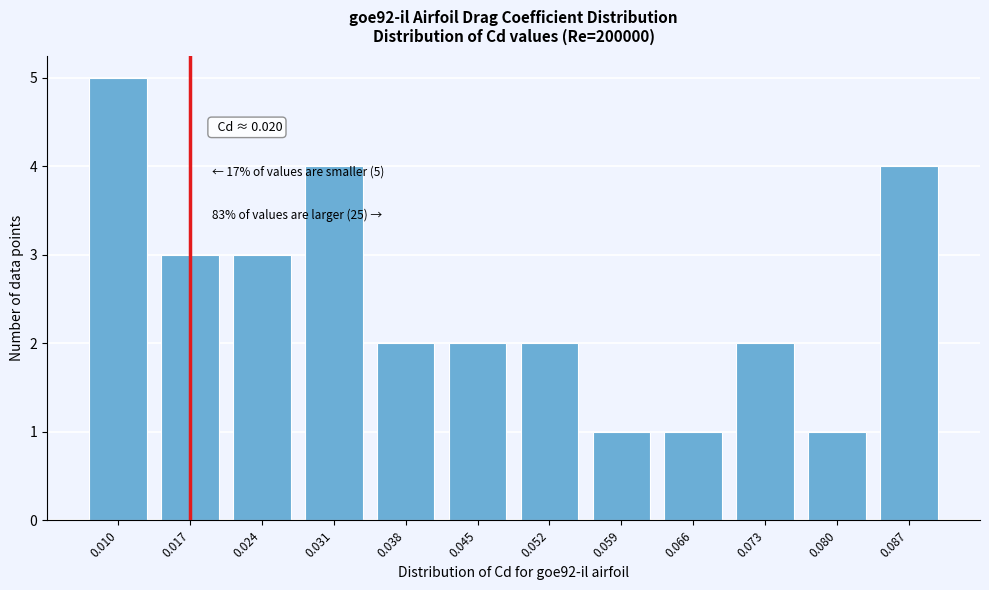

Reading left to right, what are all the values shown in this chart?

0.010=5	0.017=3	0.024=3	0.031=4	0.038=2	0.045=2	0.052=2	0.059=1	0.066=1	0.073=2	0.080=1	0.087=4